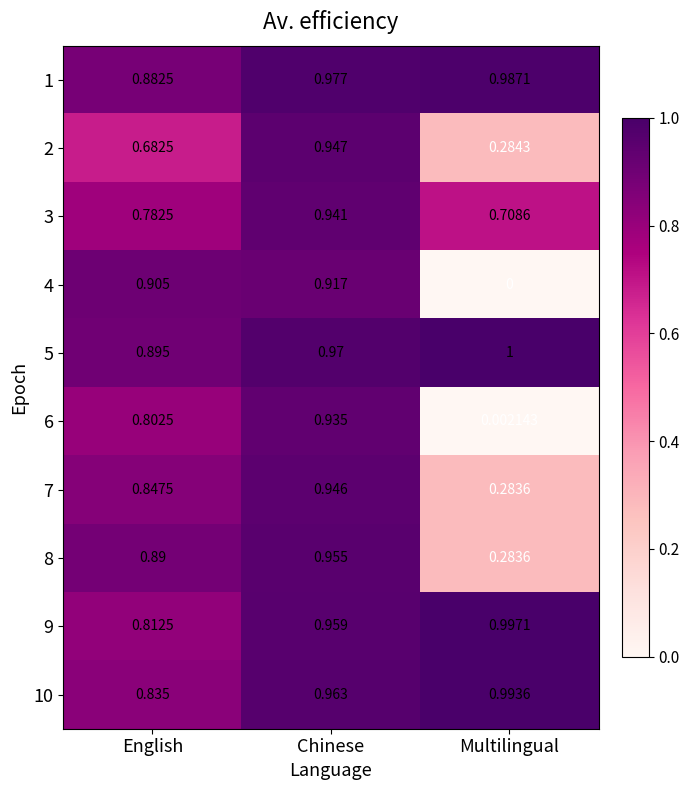

Which category has the highest value in the 6 series?

Chinese